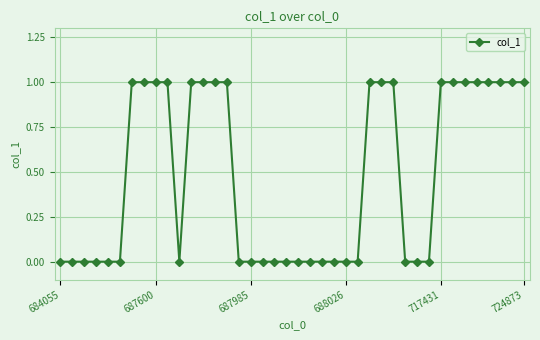

What is the value of the 27th point from the left?

1